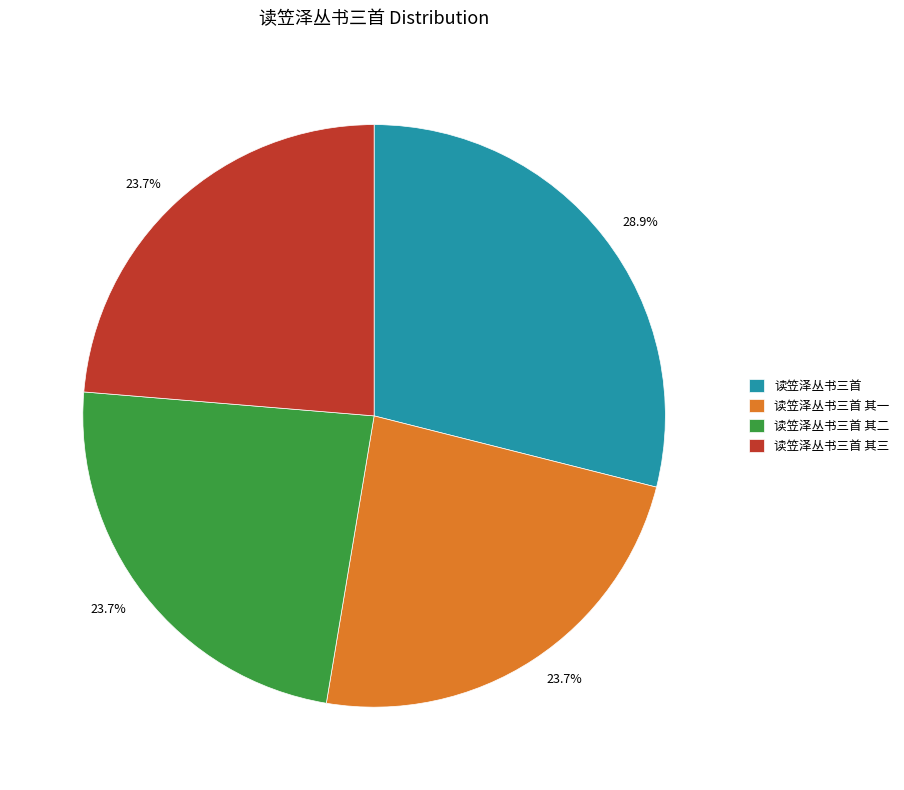

What is the ratio of the value at 读笠泽丛书三首 to the value at 读笠泽丛书三首 其二?

1.2